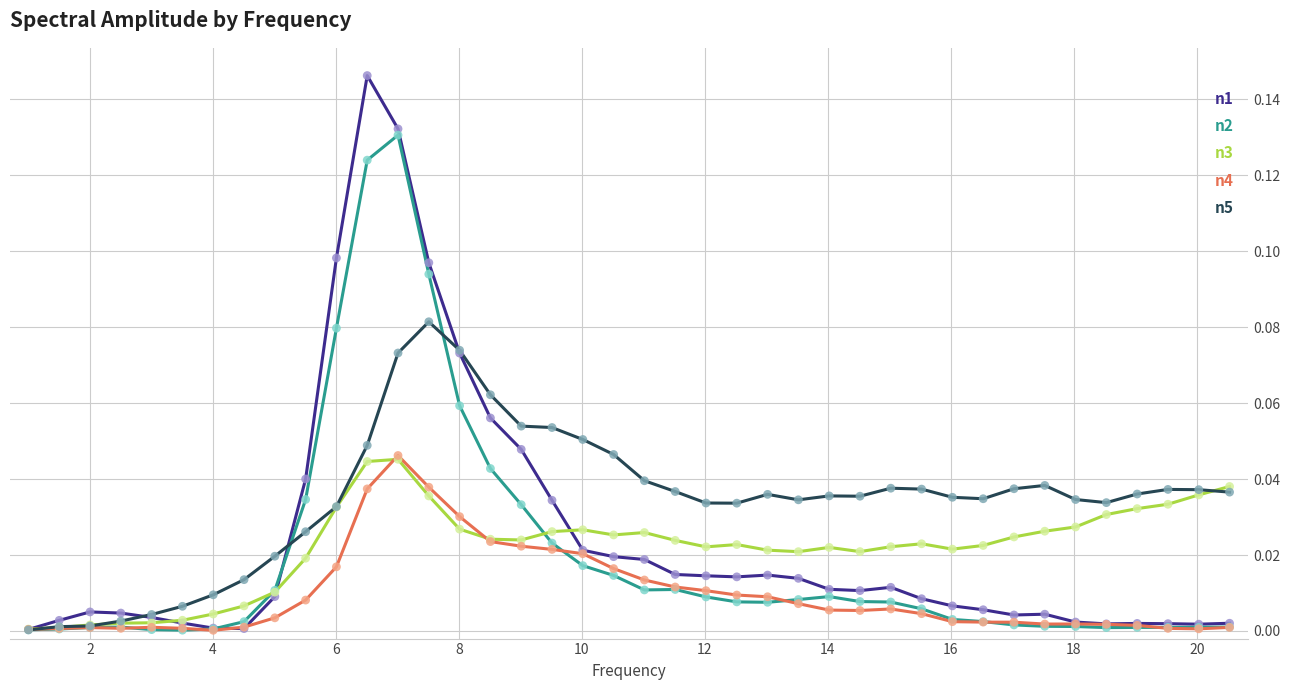

Which series has the largest total across all categories?

n5